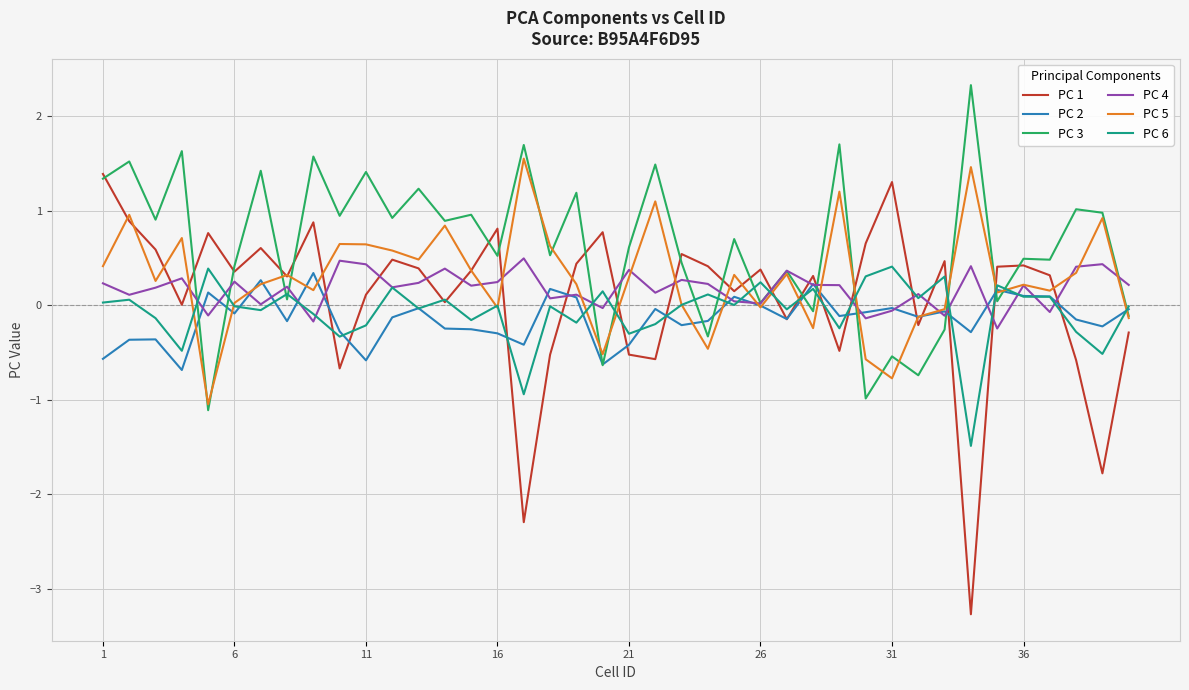

What is the lowest value of the PC 3 series?

-1.1